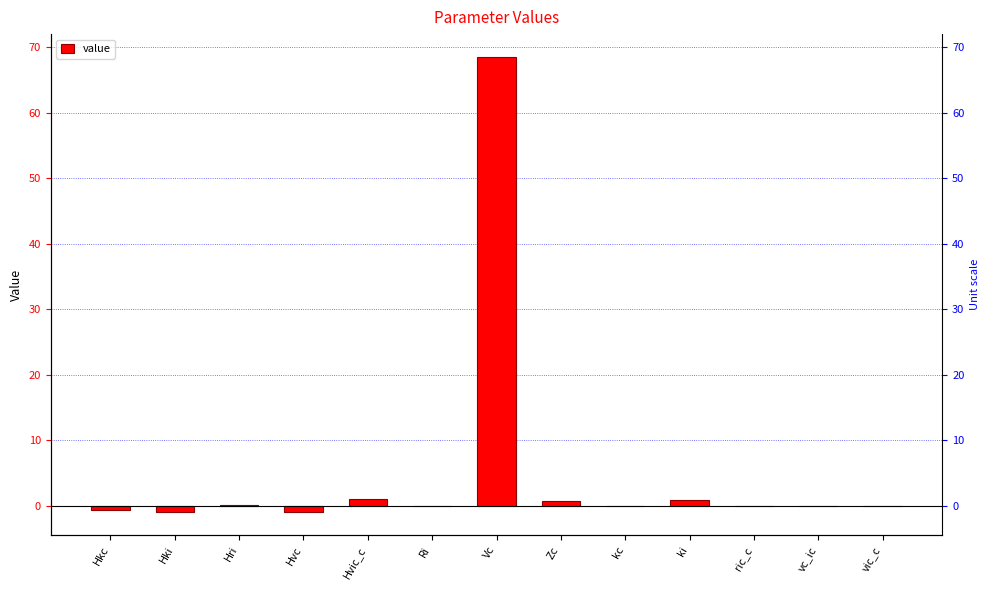

What is the label of the 9th bar from the right?

Hvic_c